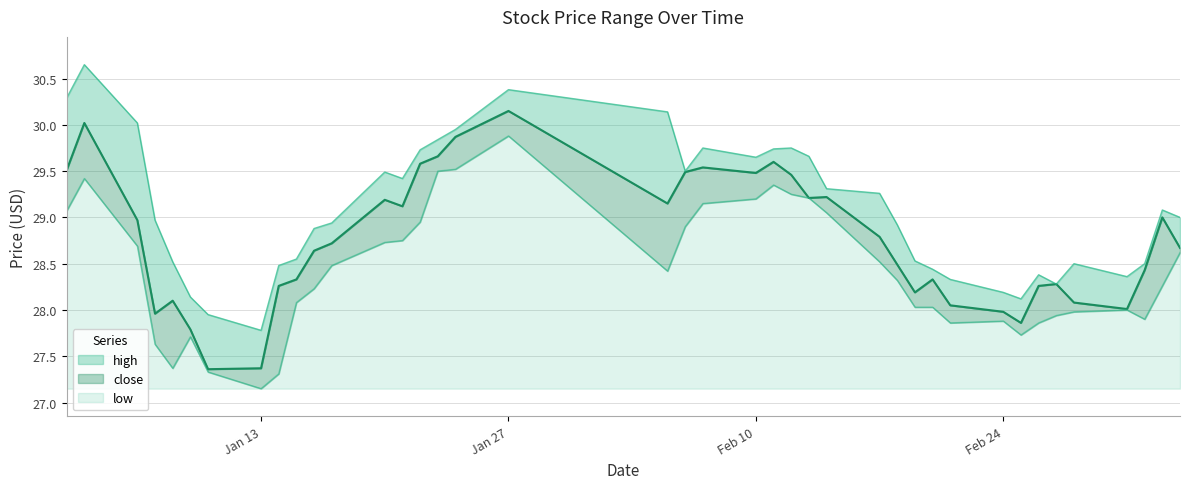

At which label does low reach its minimum?

Jan 13